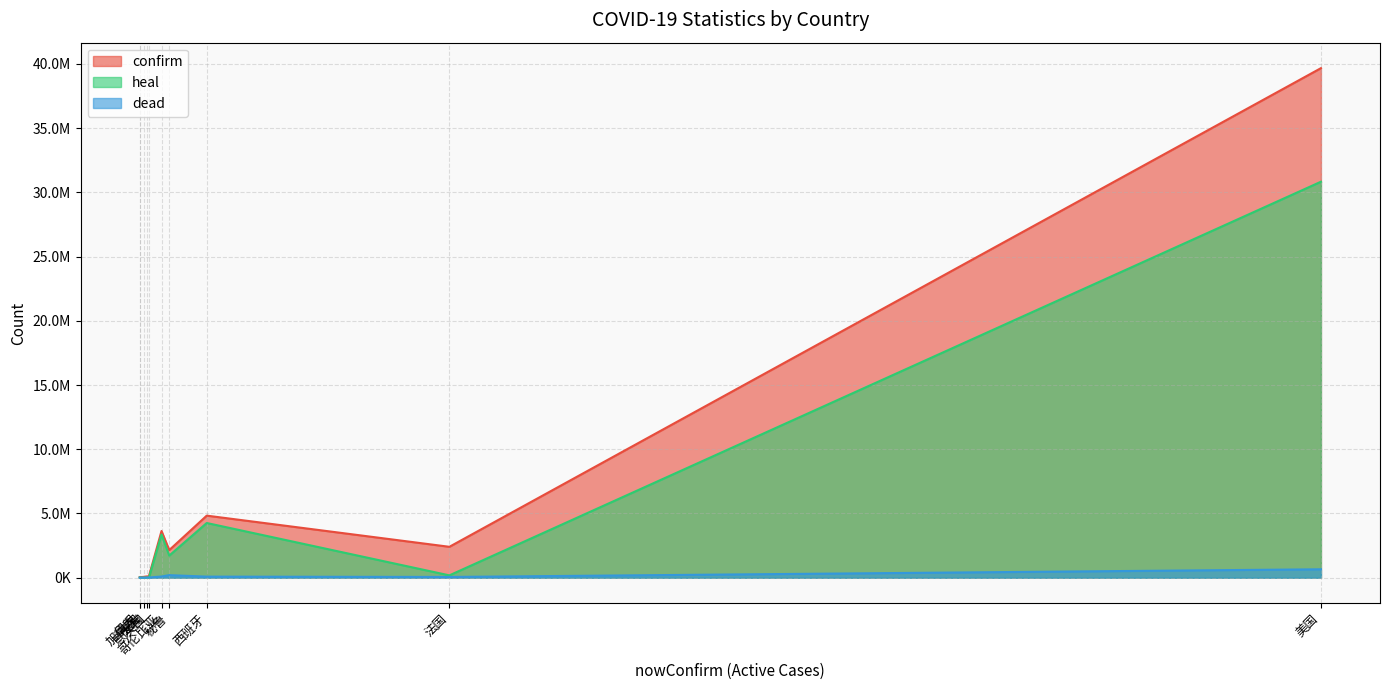

True or false: heal has a value of 9211 at 德国.

True